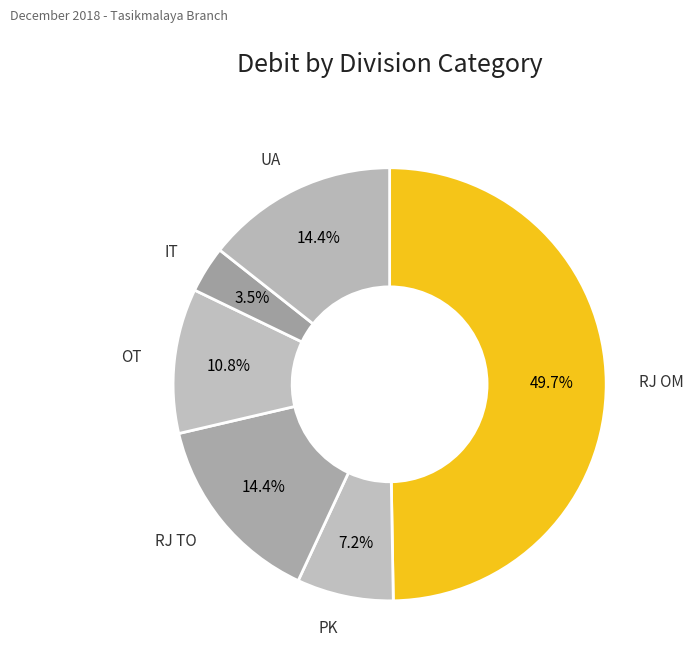

Is the sum of PK and OT greater than half?

No